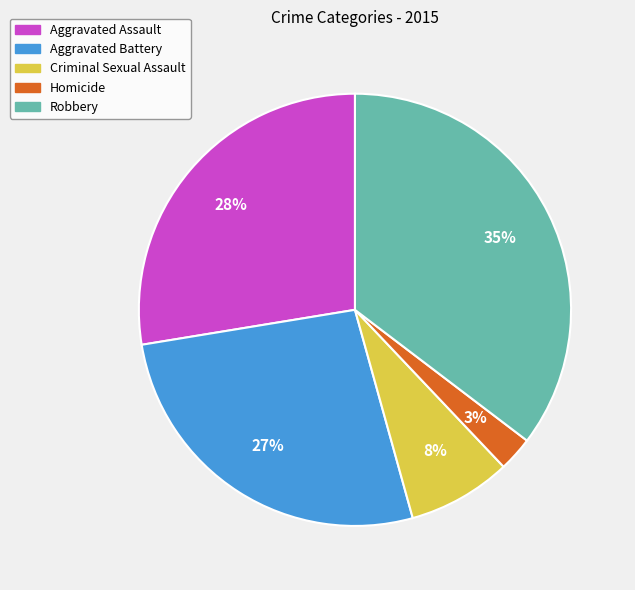

To the nearest percent, what is the average slice percentage?

20%